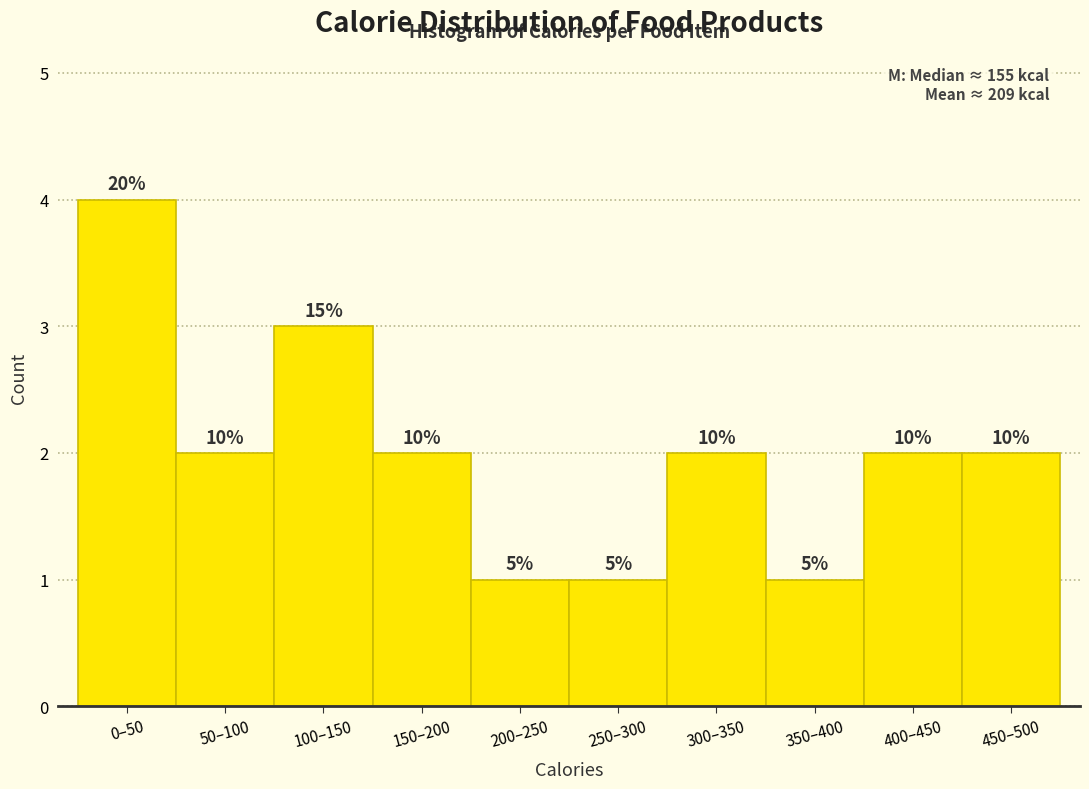

How many bars are there in total?

10